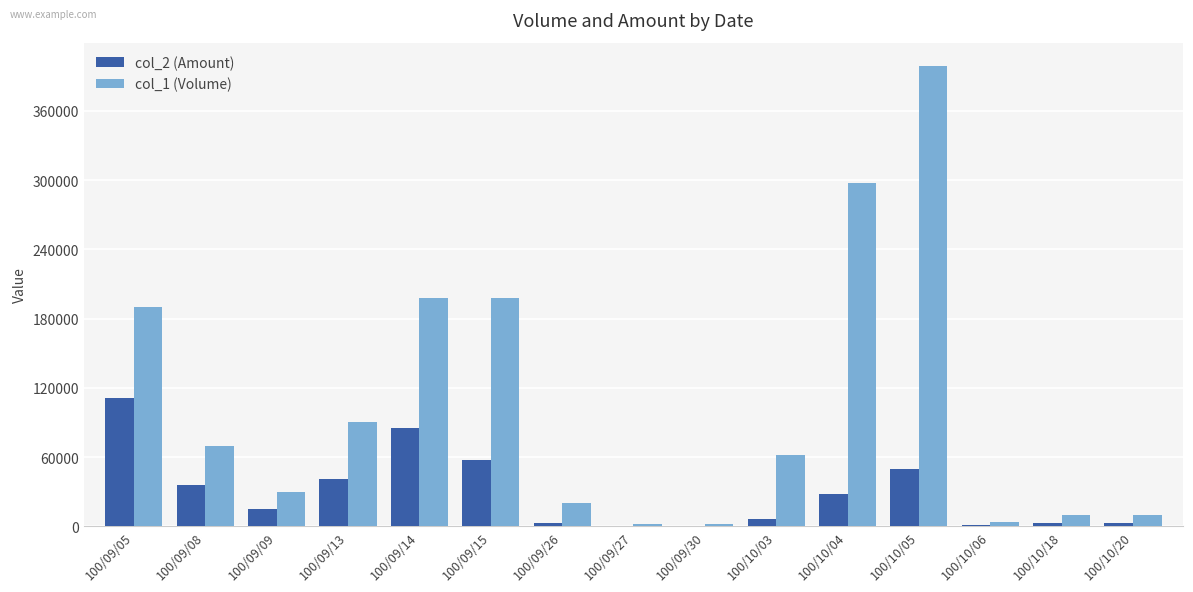

At which category is the sum across all series the highest?

100/10/05